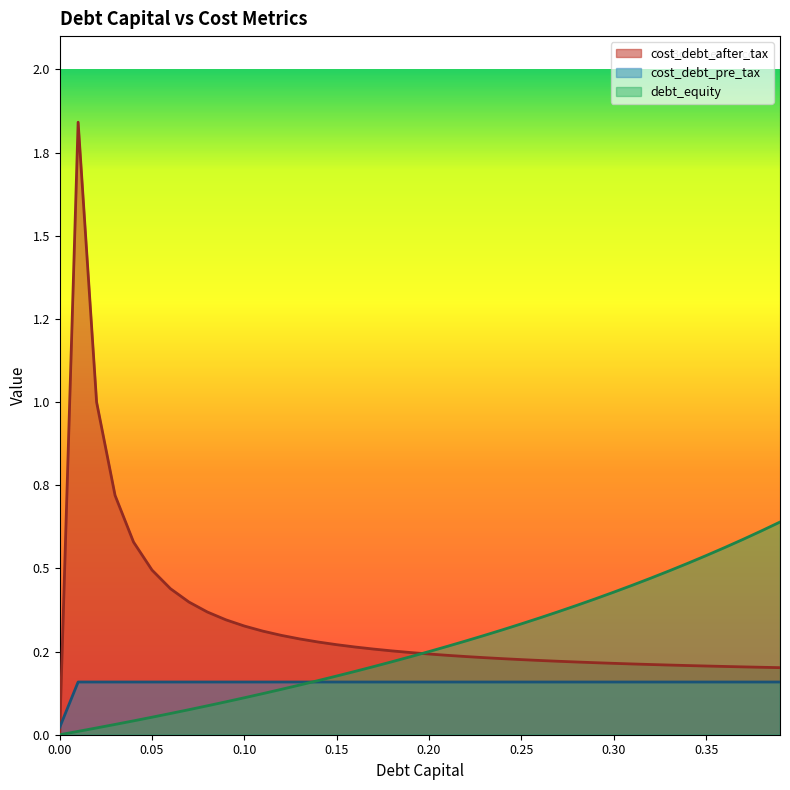

What is the average value of the cost_debt_after_tax series?

0.3